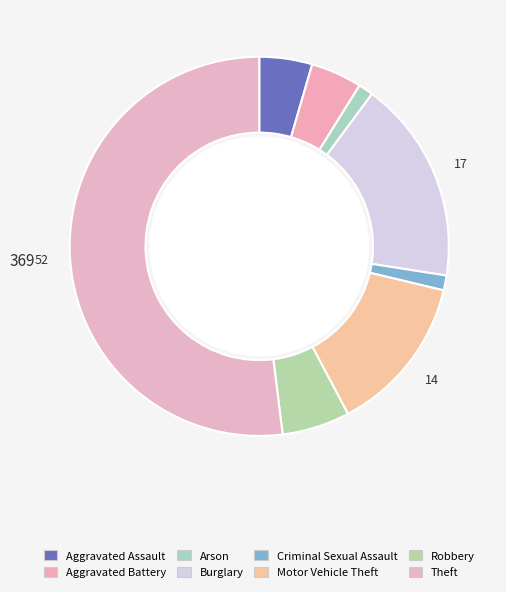

To the nearest percent, what percentage of the pie is Theft?

52%